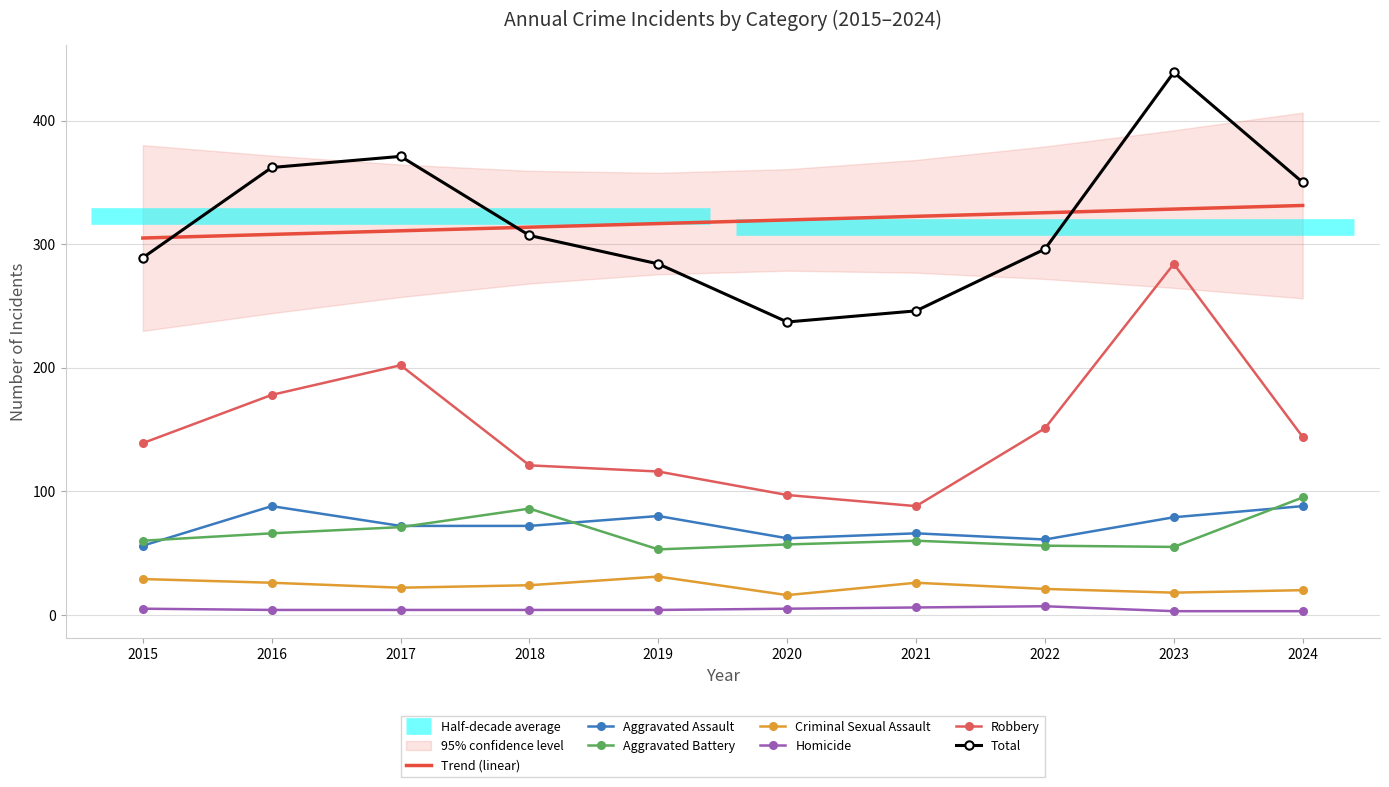

Is it true that Total equals 523 at 2018?

False